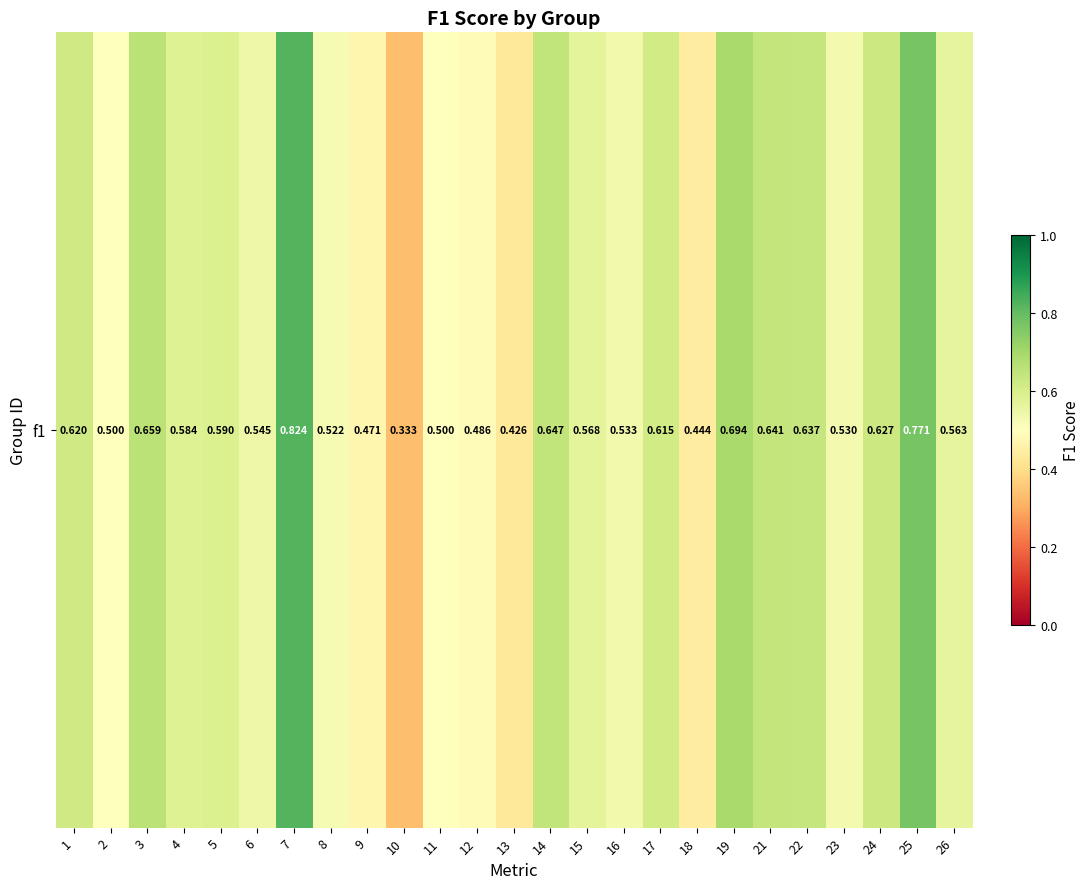

What is the minimum value shown in the chart?

0.3